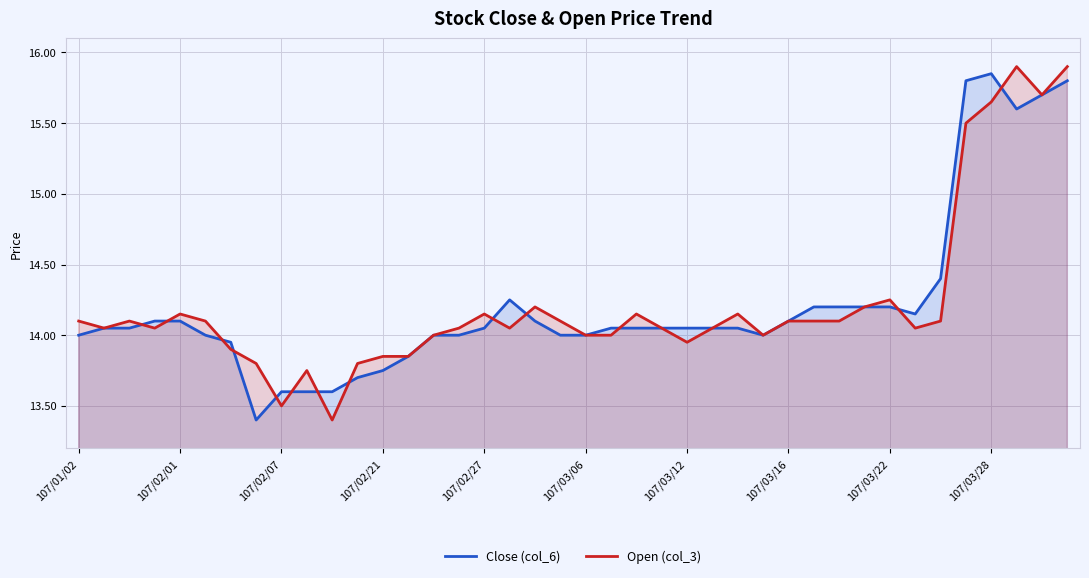

What is the maximum value for Open (col_3)?

15.9